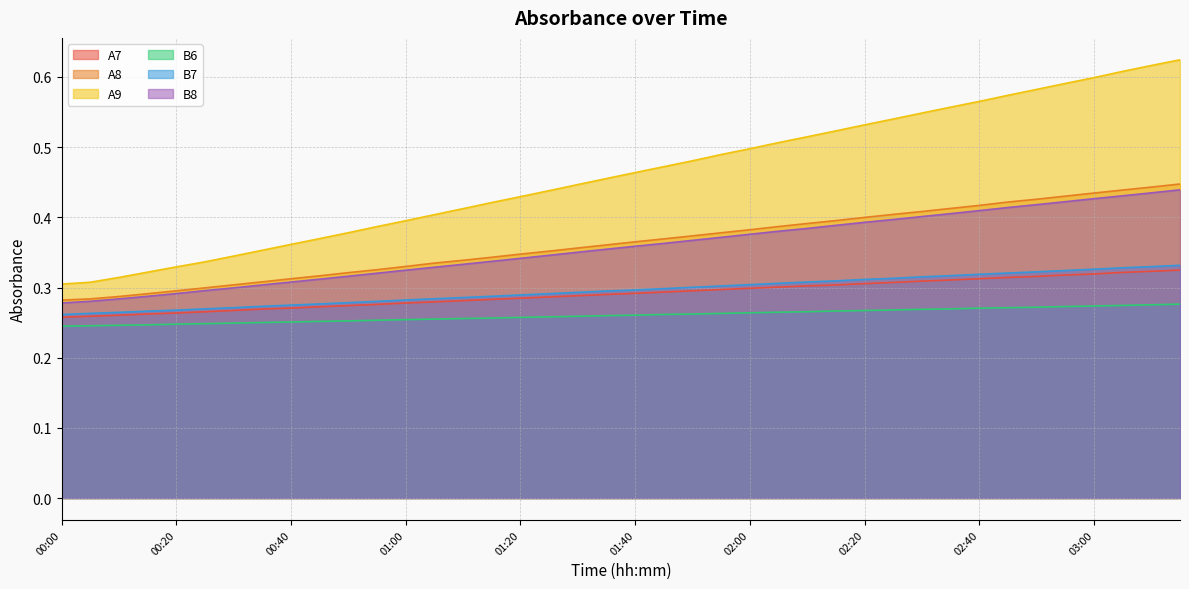

Reading right to left, what are all the values shown in this chart?

A7: 0.3	0.3	0.3	0.3	0.3	0.3	0.3	0.3	0.3	0.3	0.3	0.3	0.3	0.3	0.3	0.3	0.3	0.3	0.3	0.3	0.3	0.3	0.3	0.3	0.3	0.3	0.3	0.3	0.3	0.3	0.3	0.3	0.3	0.3	0.3	0.3	0.3	0.3	0.3	0.3
A8: 0.4	0.4	0.4	0.4	0.4	0.4	0.4	0.4	0.4	0.4	0.4	0.4	0.4	0.4	0.4	0.4	0.4	0.4	0.4	0.4	0.4	0.4	0.4	0.3	0.3	0.3	0.3	0.3	0.3	0.3	0.3	0.3	0.3	0.3	0.3	0.3	0.3	0.3	0.3	0.3
A9: 0.6	0.6	0.6	0.6	0.6	0.6	0.6	0.6	0.6	0.5	0.5	0.5	0.5	0.5	0.5	0.5	0.5	0.5	0.5	0.5	0.5	0.4	0.4	0.4	0.4	0.4	0.4	0.4	0.4	0.4	0.4	0.4	0.4	0.3	0.3	0.3	0.3	0.3	0.3	0.3
B6: 0.3	0.3	0.3	0.3	0.3	0.3	0.3	0.3	0.3	0.3	0.3	0.3	0.3	0.3	0.3	0.3	0.3	0.3	0.3	0.3	0.3	0.3	0.3	0.3	0.3	0.3	0.3	0.3	0.3	0.3	0.3	0.3	0.3	0.2	0.2	0.2	0.2	0.2	0.2	0.2
B7: 0.3	0.3	0.3	0.3	0.3	0.3	0.3	0.3	0.3	0.3	0.3	0.3	0.3	0.3	0.3	0.3	0.3	0.3	0.3	0.3	0.3	0.3	0.3	0.3	0.3	0.3	0.3	0.3	0.3	0.3	0.3	0.3	0.3	0.3	0.3	0.3	0.3	0.3	0.3	0.3
B8: 0.4	0.4	0.4	0.4	0.4	0.4	0.4	0.4	0.4	0.4	0.4	0.4	0.4	0.4	0.4	0.4	0.4	0.4	0.4	0.4	0.4	0.4	0.3	0.3	0.3	0.3	0.3	0.3	0.3	0.3	0.3	0.3	0.3	0.3	0.3	0.3	0.3	0.3	0.3	0.3